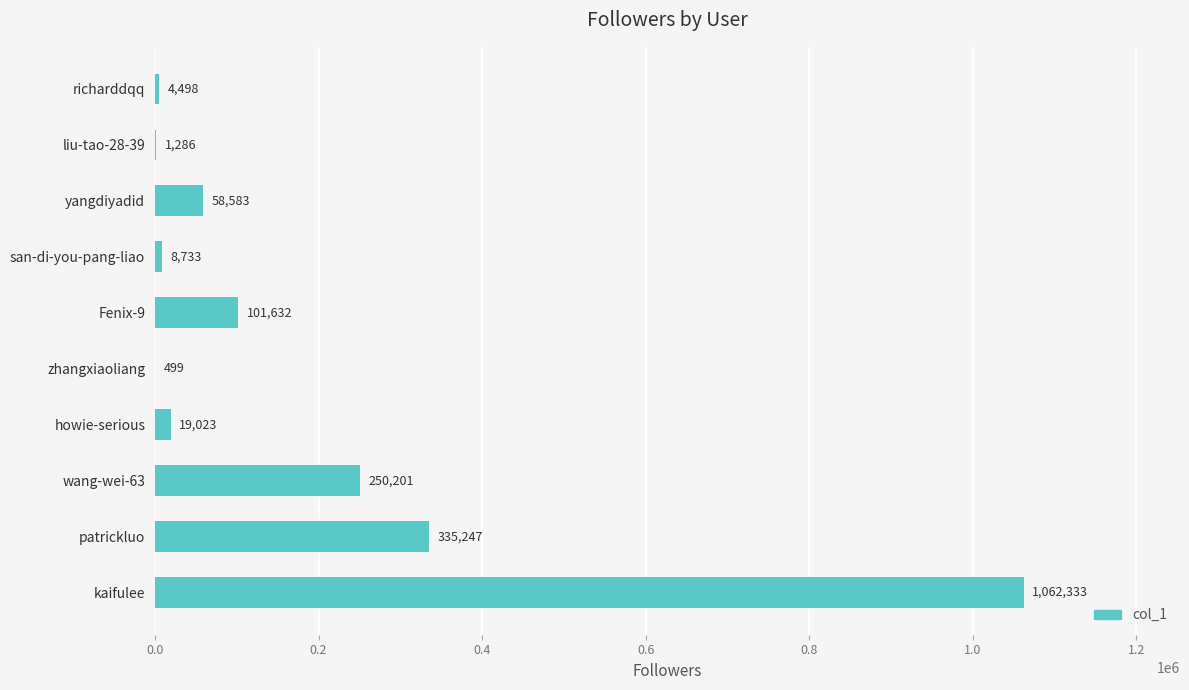

Which label corresponds to the largest value in the chart?

kaifulee